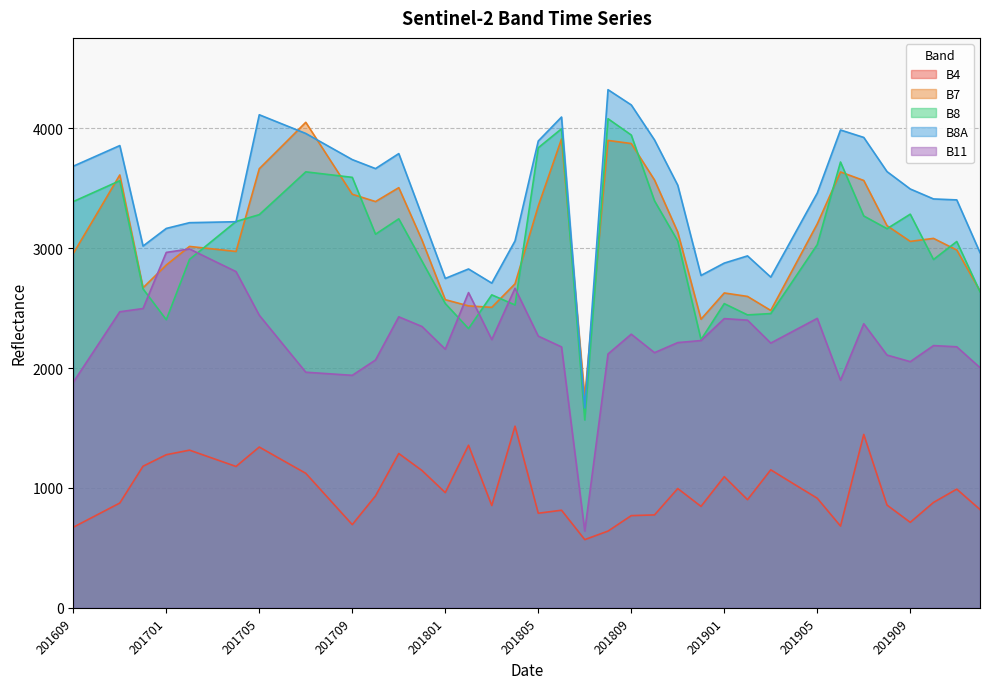

In B4, how many points are higher than both neighbors (excluding endpoints)?

11